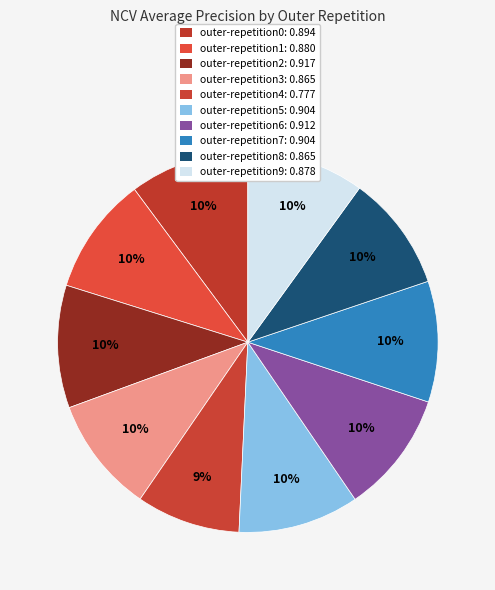

Does outer-repetition1 represent more than half of the total?

No